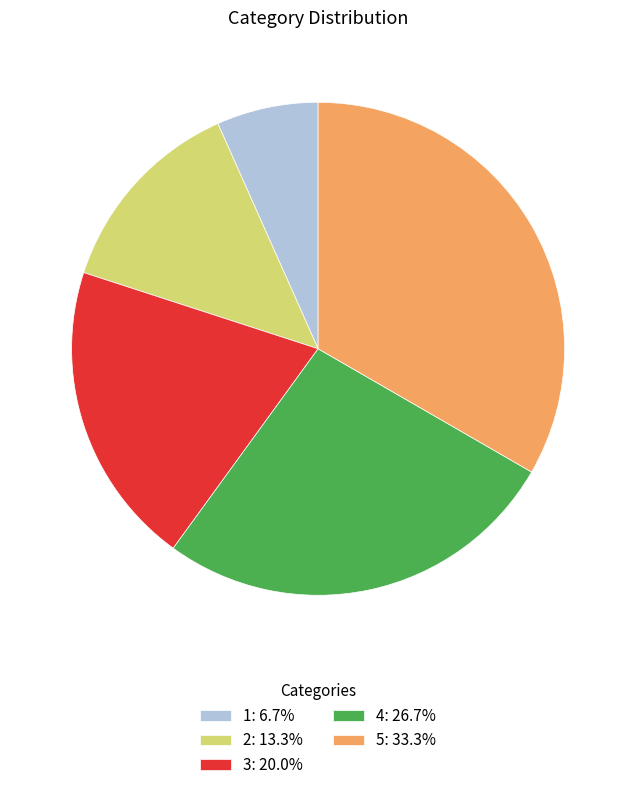

Approximately how many times larger is the value at 5: 33.3% compared to 2: 13.3%?

2.5